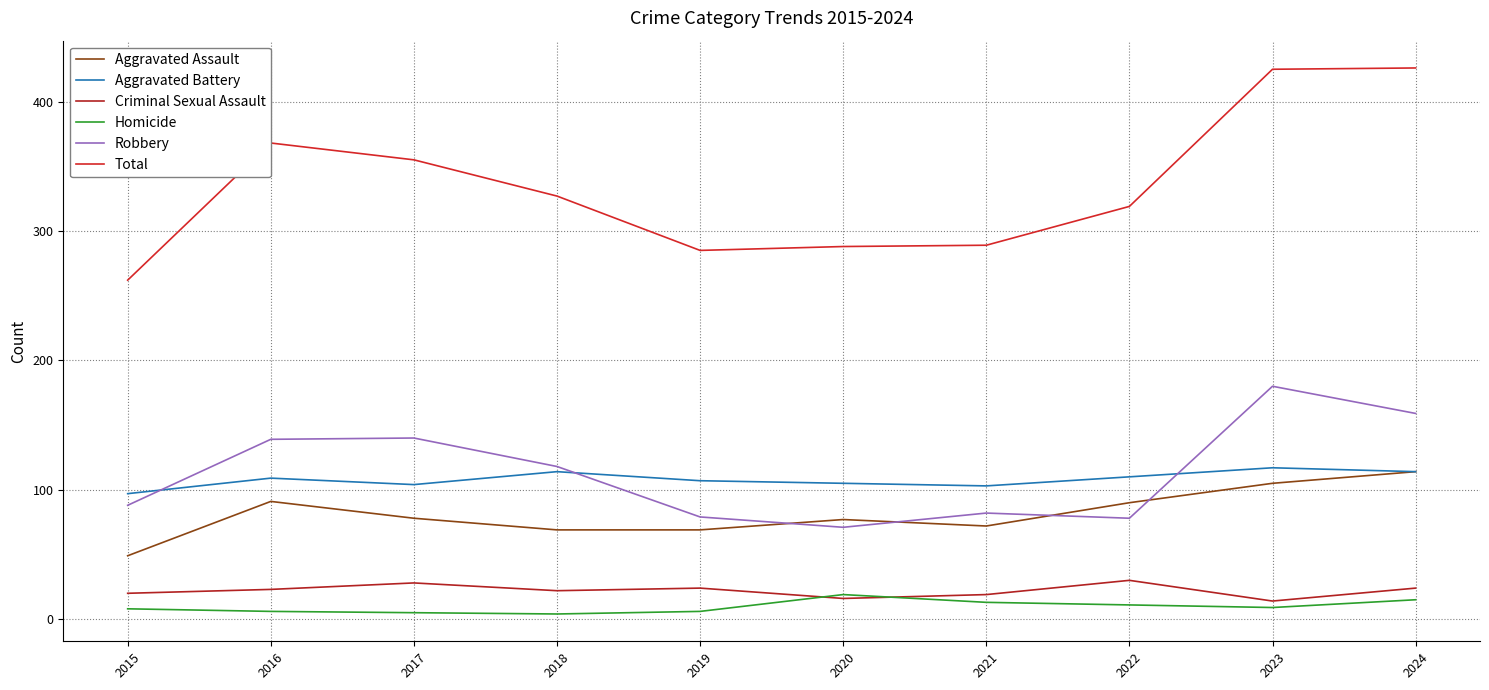

What is the total value across all series at 2021?

578